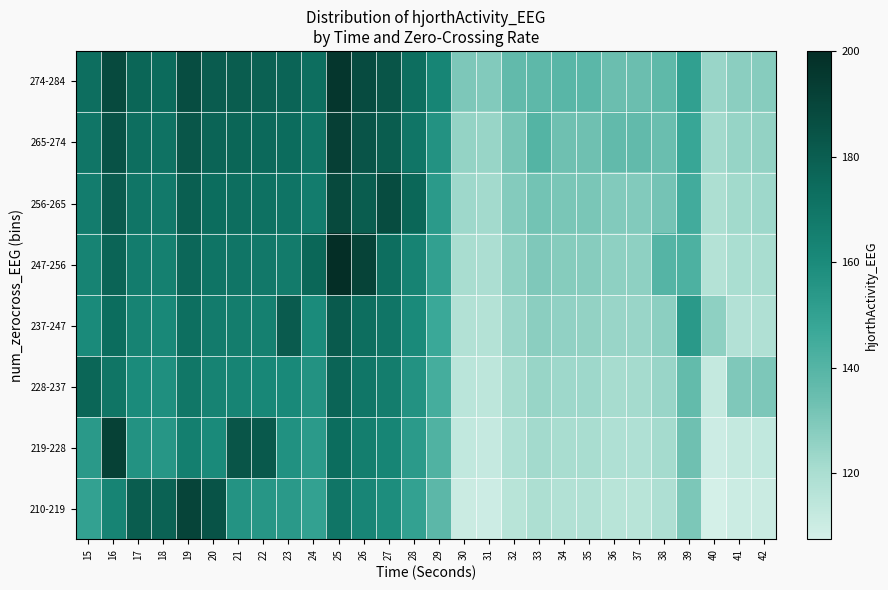

Count the number of categories in the chart.

28